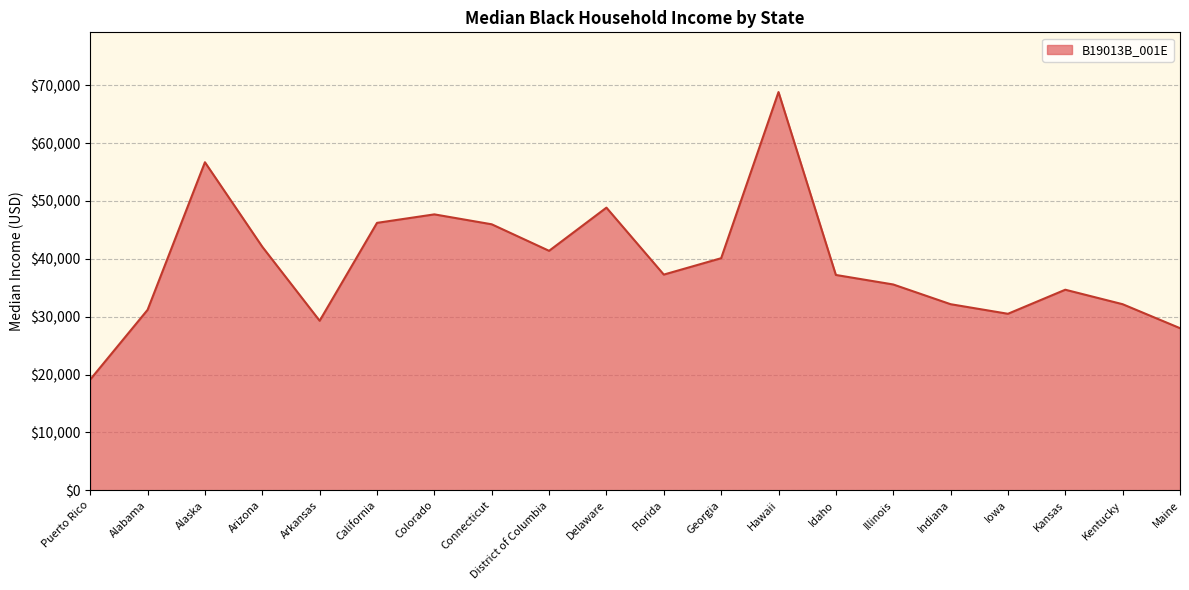

What value does the data have at Connecticut?

45972